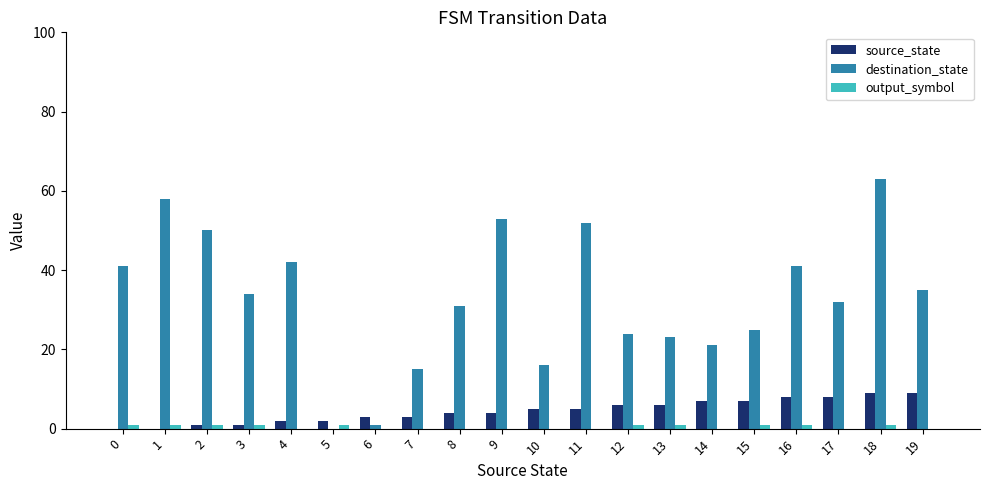

True or false: source_state has a value of 9 at 18.

True